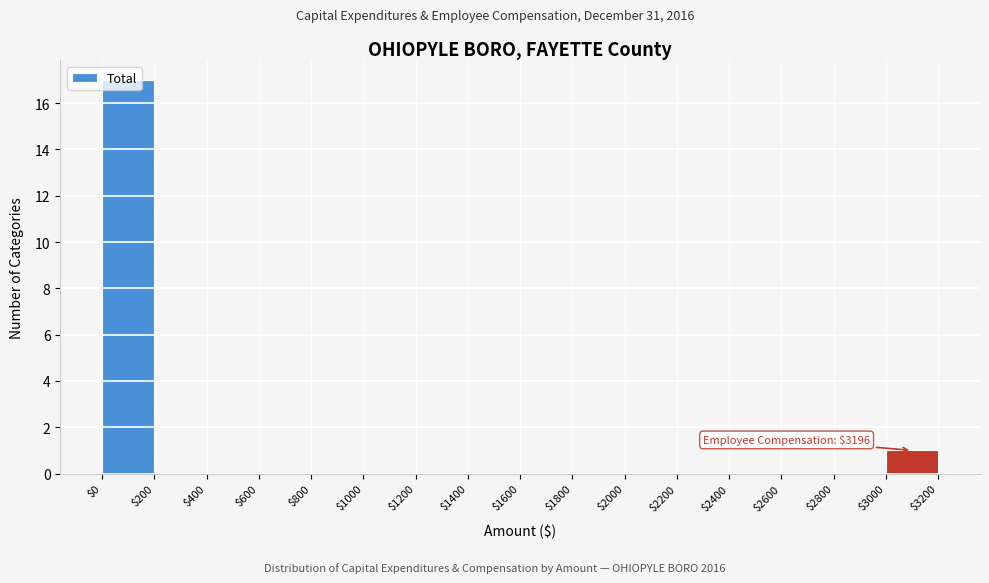

Over which range of the x-axis is the bar tallest?

$0 to $200